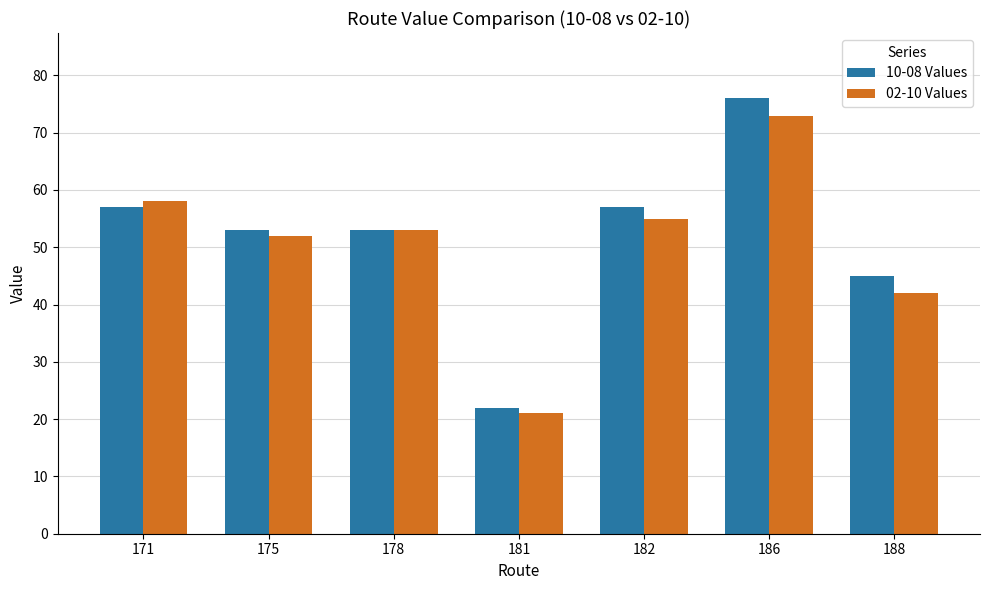

What is the value of the 02-10 Values bar at the 1st from the left?

58